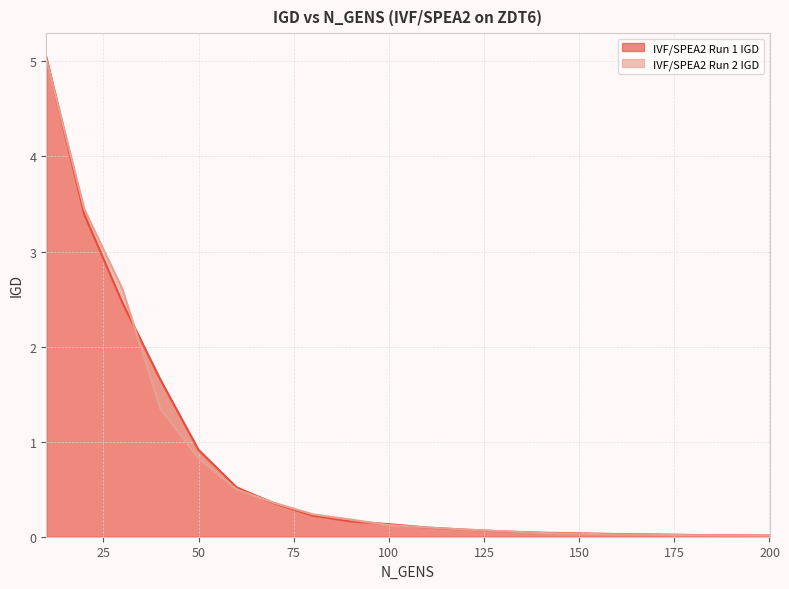

True or false: IVF/SPEA2 Run 2 IGD and IVF/SPEA2 Run 1 IGD intersect in this chart.

True